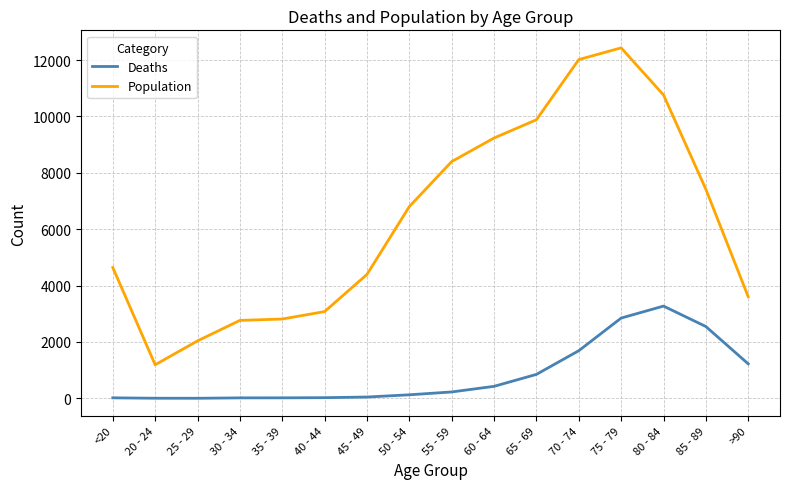

Which category has the highest value across all series?

75 - 79